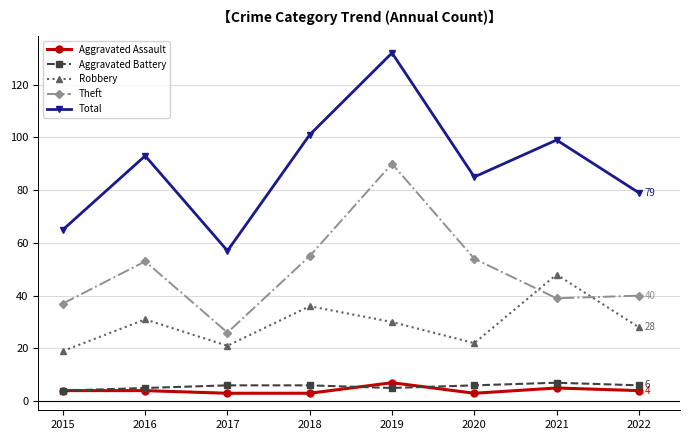

True or false: Total and Aggravated Assault cross at least once.

False